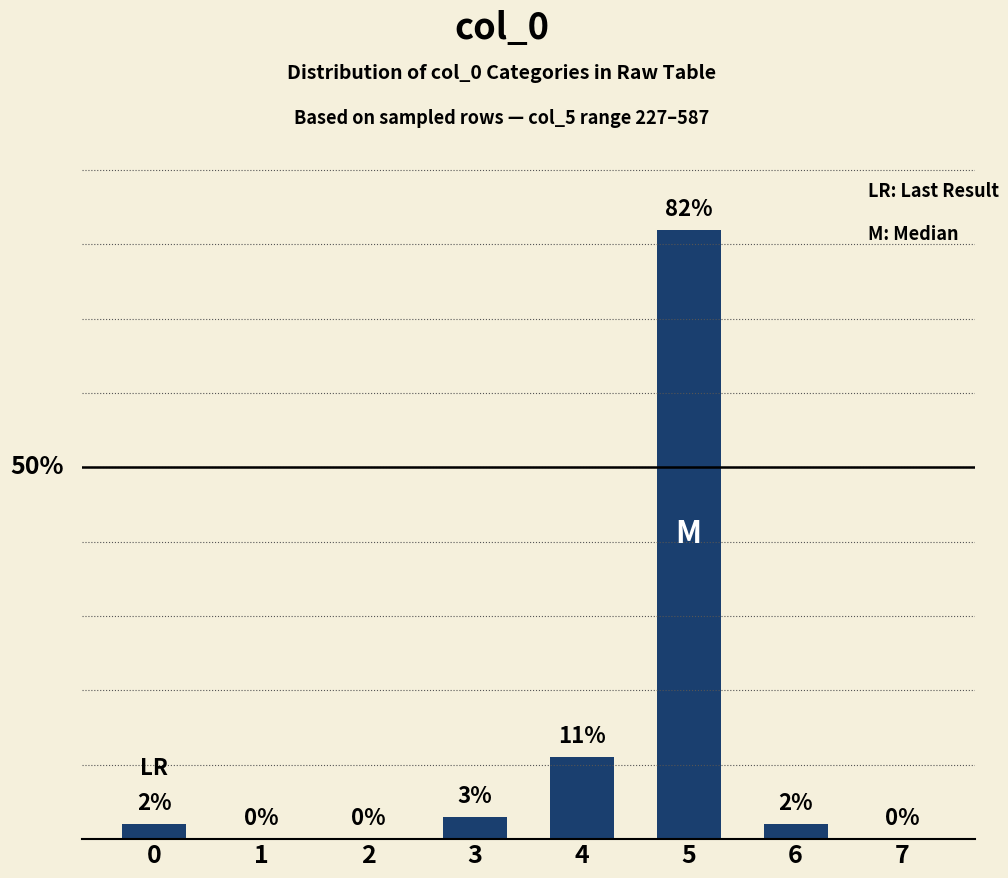

What is the greatest value displayed?

82